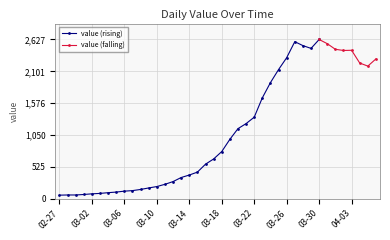

Is it true that the value at 2020-03-20 is 538?

False